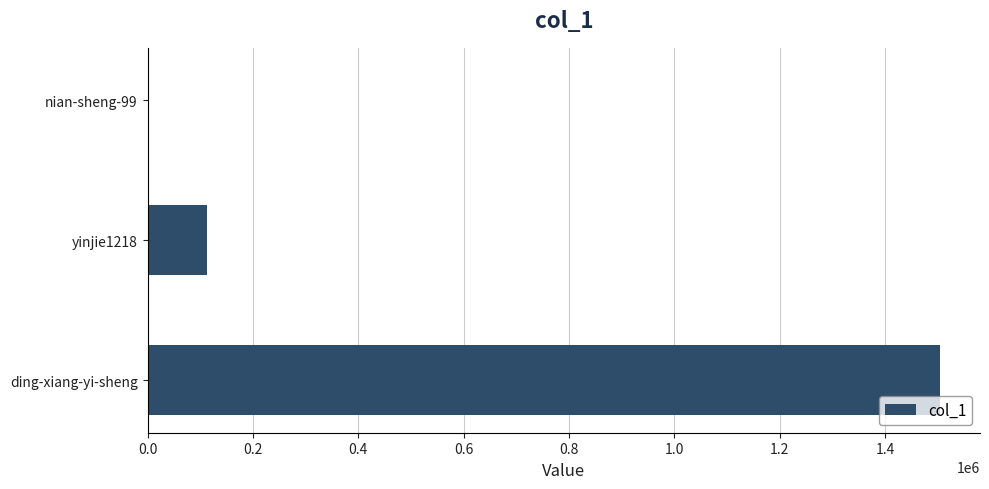

What is the sum of all values?

1617229